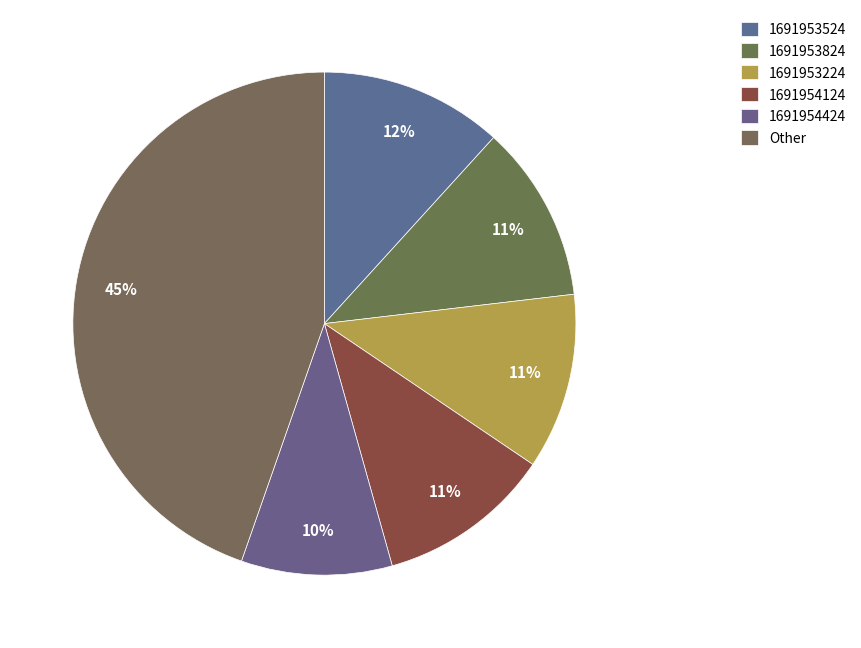

Is there a majority slice in this chart?

No